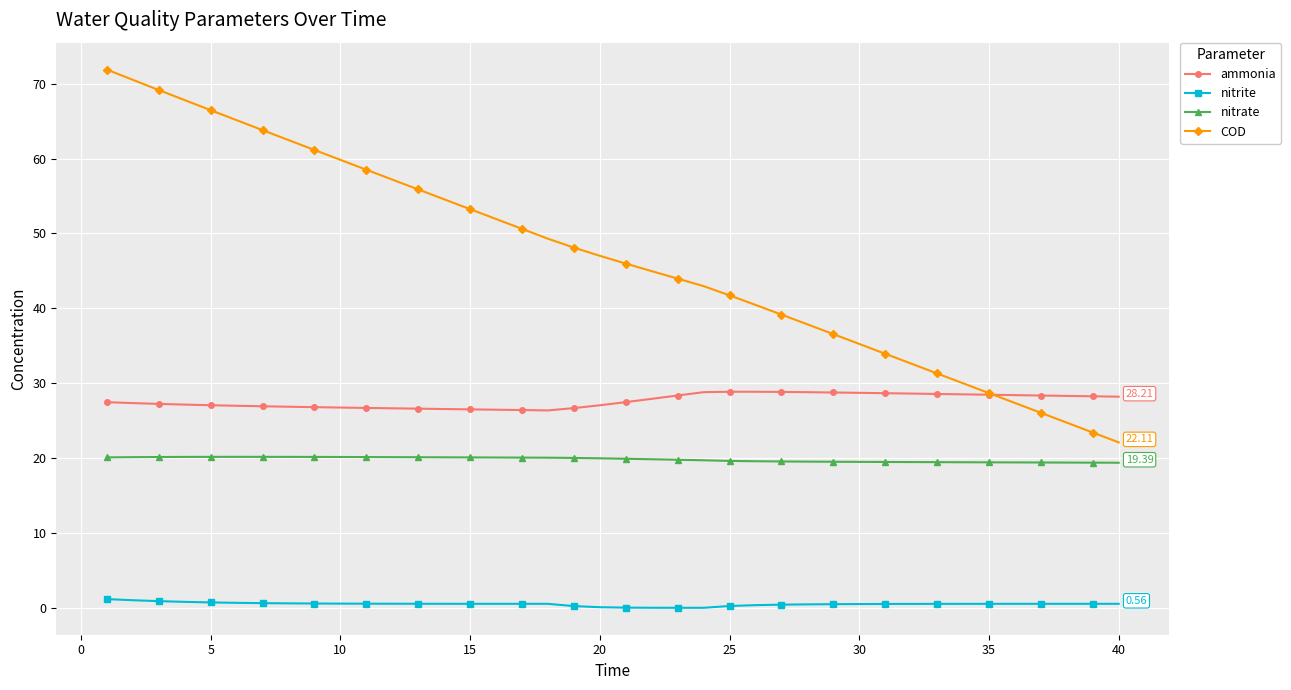

True or false: ammonia and nitrite intersect in this chart.

False